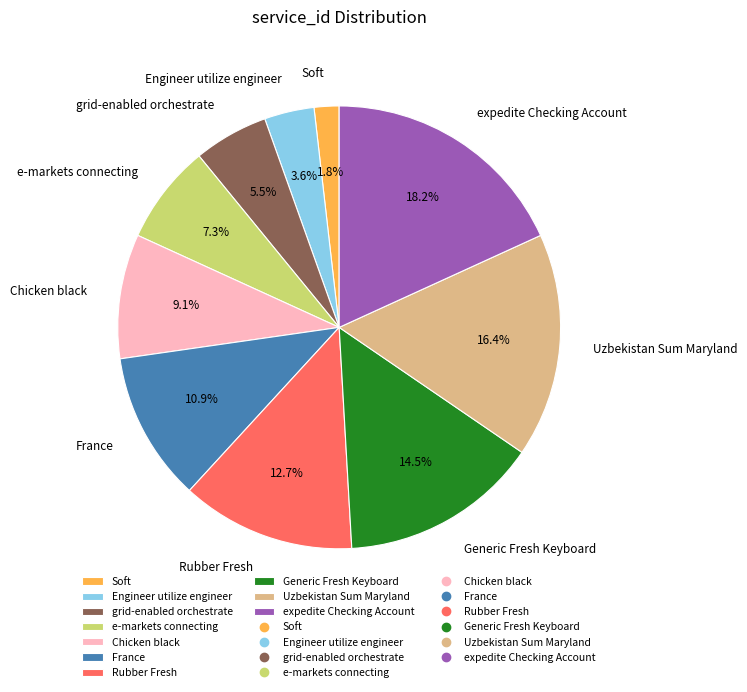

Does any single category account for the majority?

No